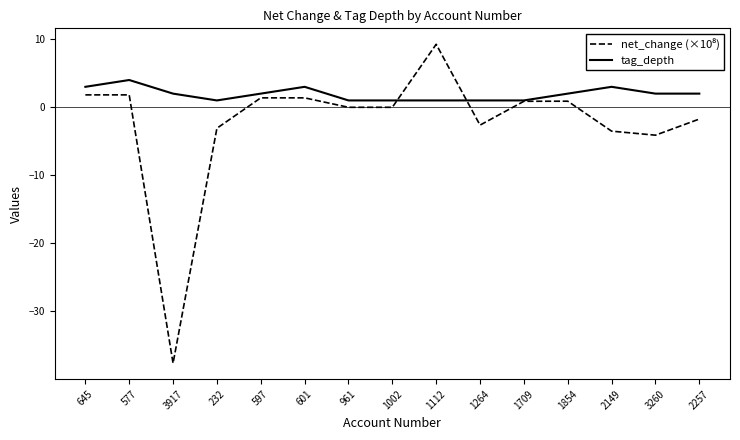

At which category is the sum across all series the highest?

1112